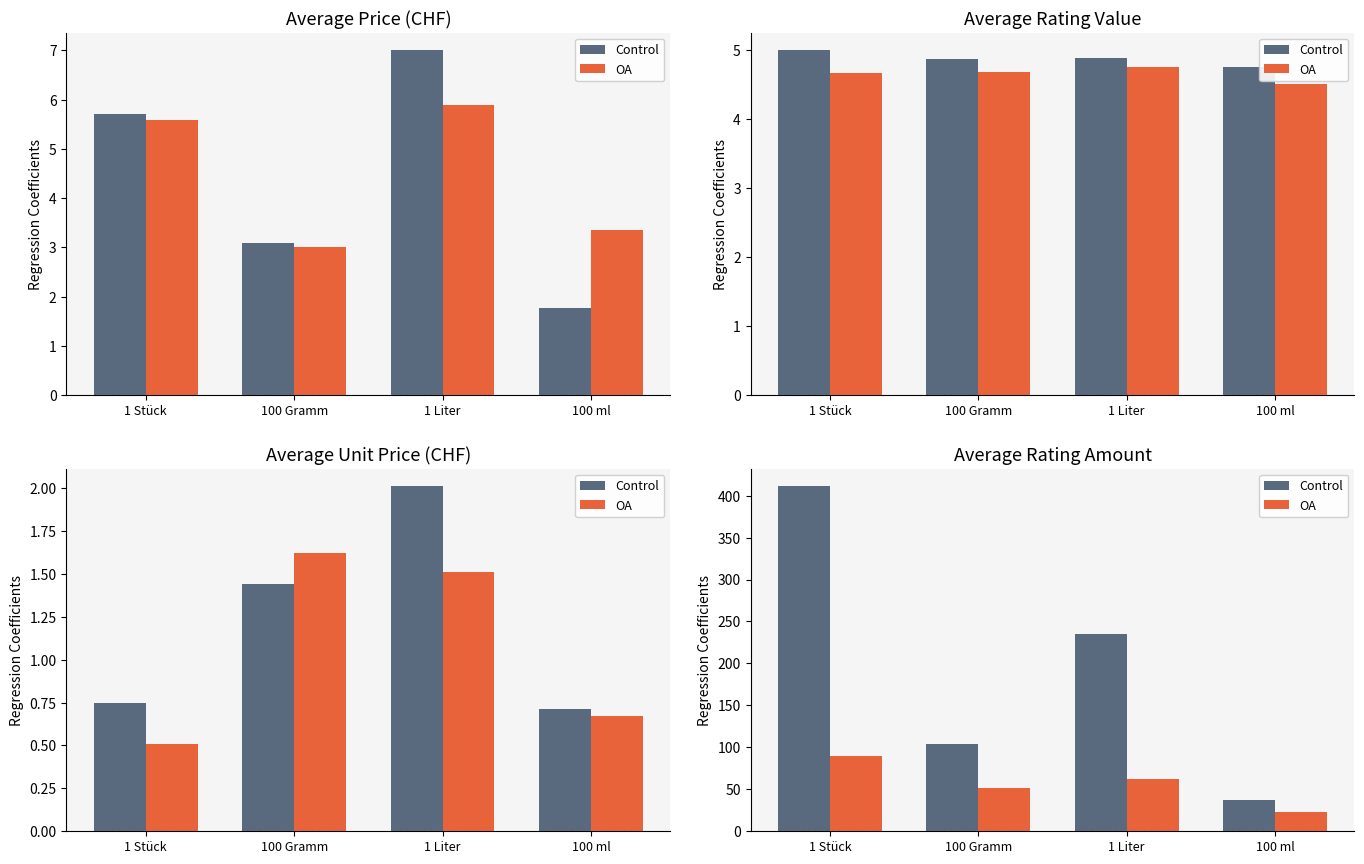

What is the value of the OA bar at the 2nd from the left?

52.1